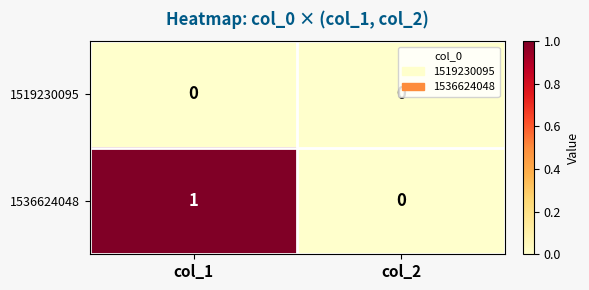

How many values in the 1536624048 series are below 1?

1